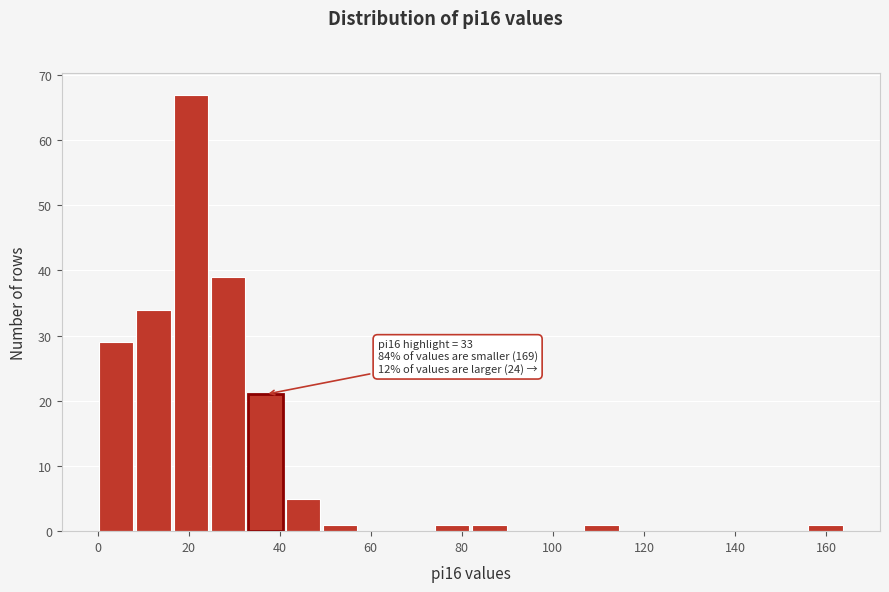

Which range on the x-axis has the tallest bar?

16.4 to 24.6